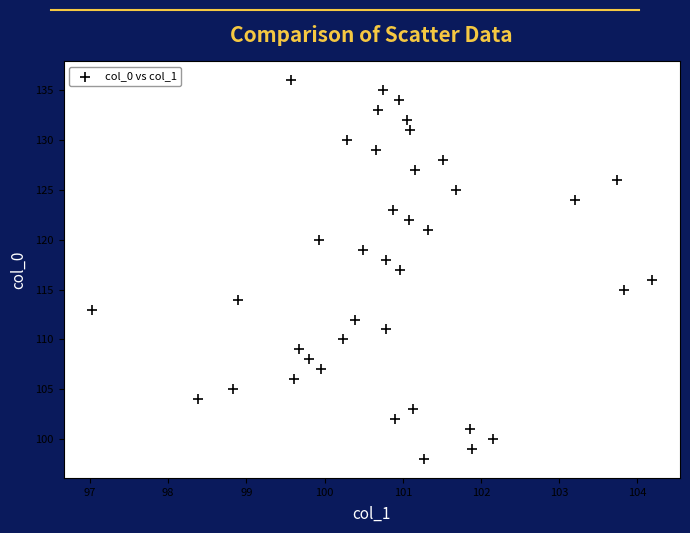

Count the number of points in this scatter plot.

39